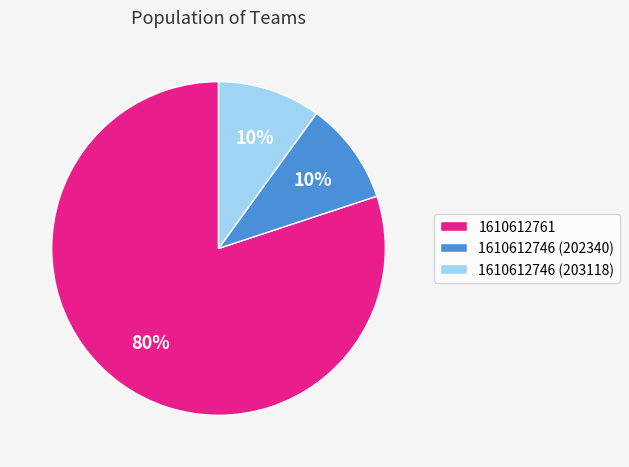

True or false: 1610612746 (203118) accounts for 10% of the total.

True